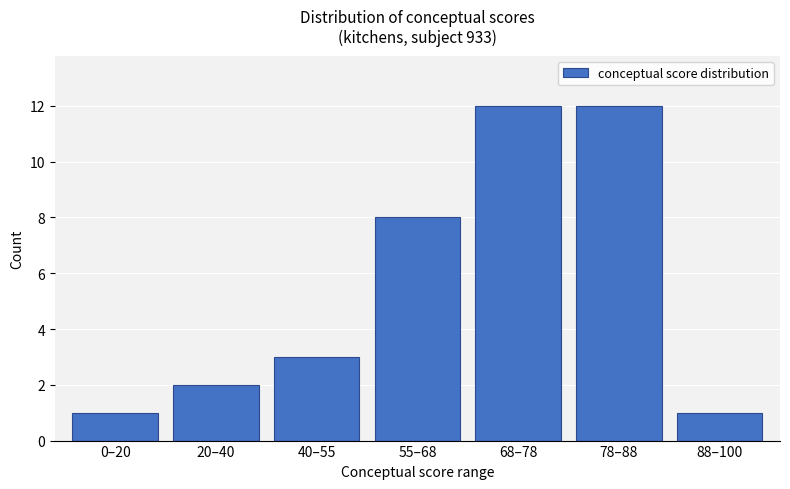

Does the chart contain stacked bars?

No